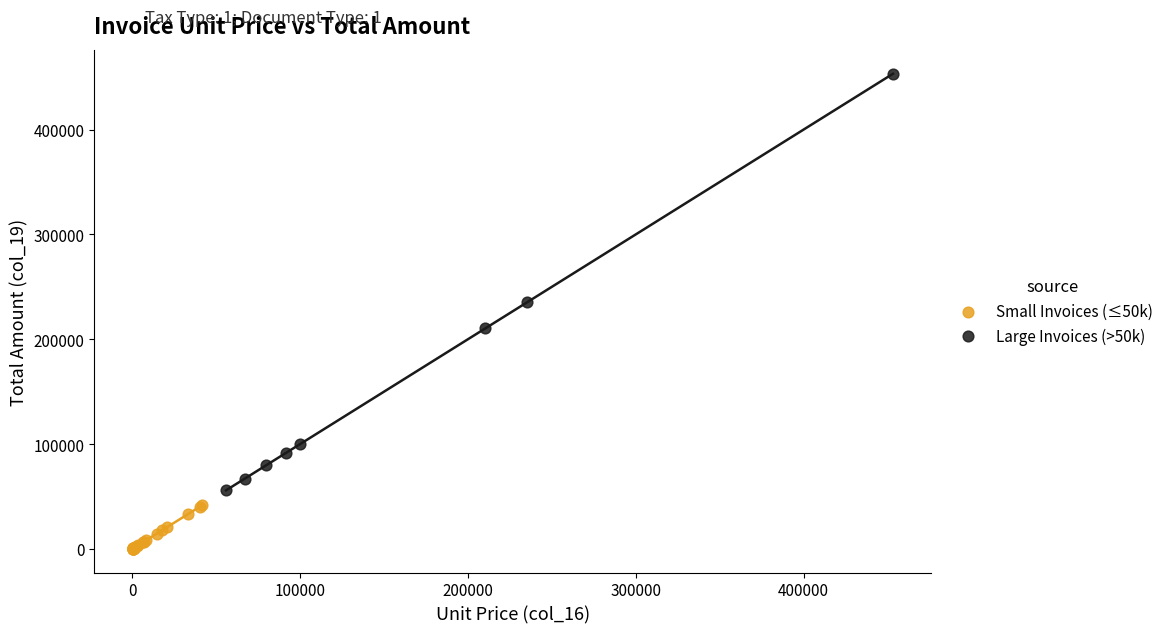

Which series contains the lowest Y value?

Small Invoices (≤50k)